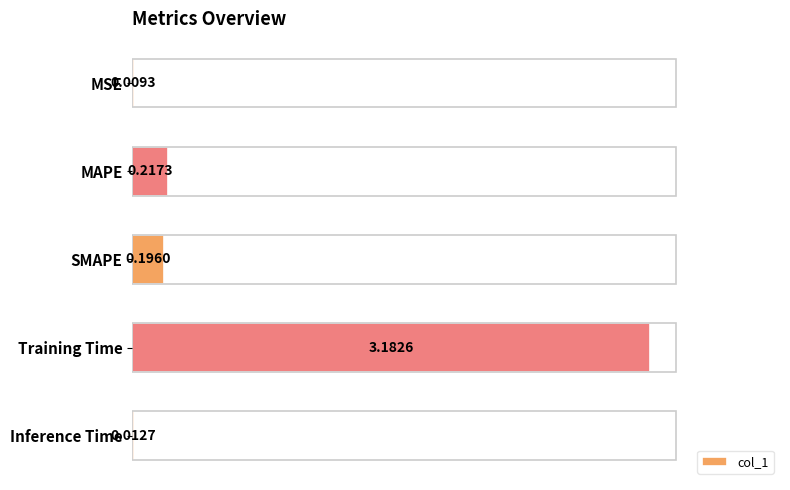

At which category does the chart reach its peak across all series?

Training Time